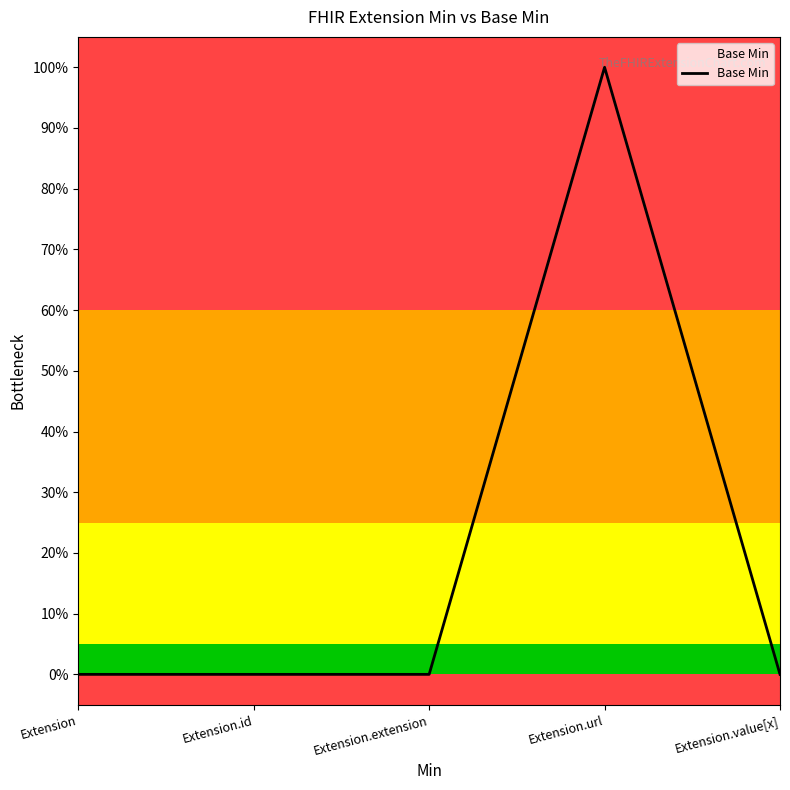

Does the chart display data point markers on the line(s)?

No